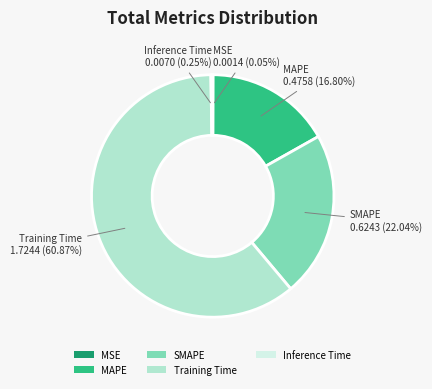

What is the largest slice in the pie chart?

Training Time